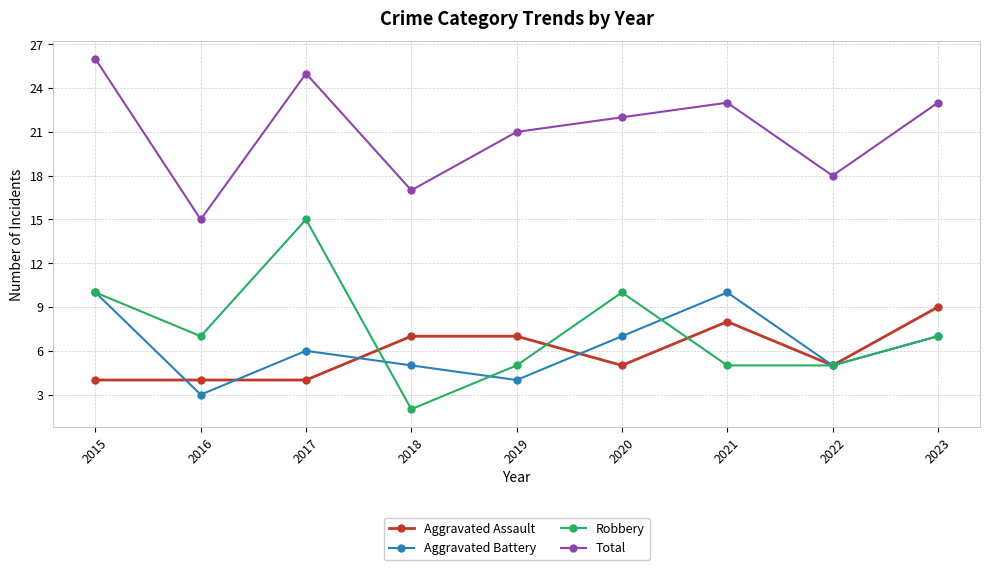

What is the total value across all series at 2023?

46